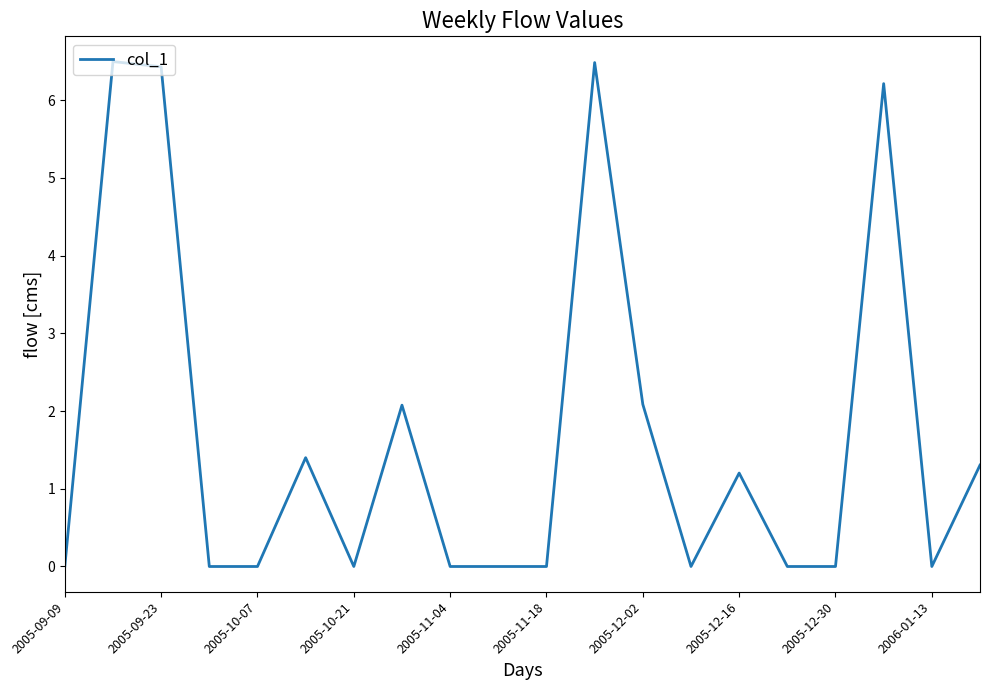

What is the difference between the maximum and minimum values?

6.5